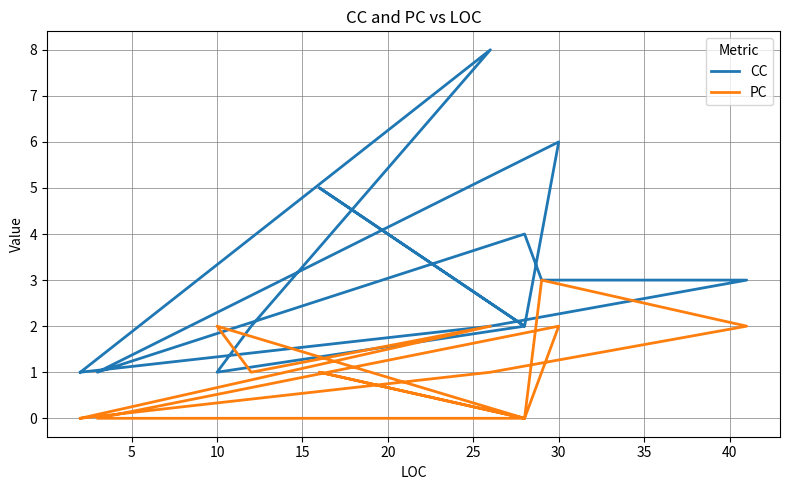

What are all the series names shown in the legend?

CC, PC